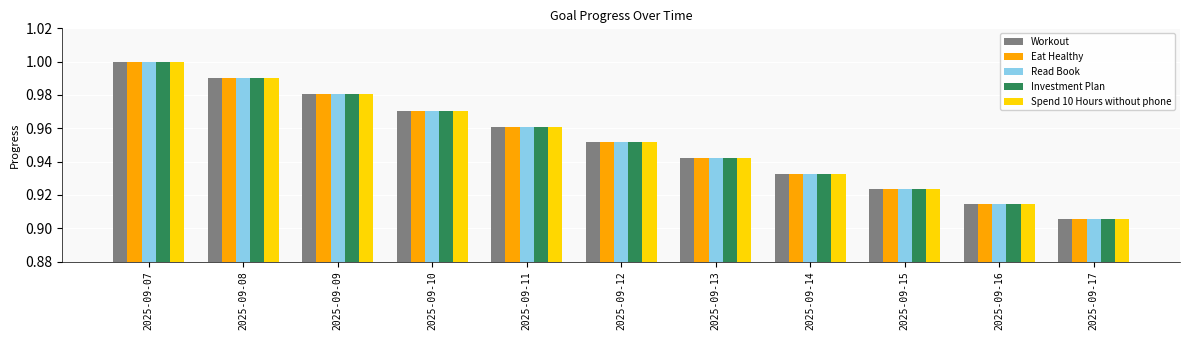

What is the total value across all series at 2025-09-17?

4.5